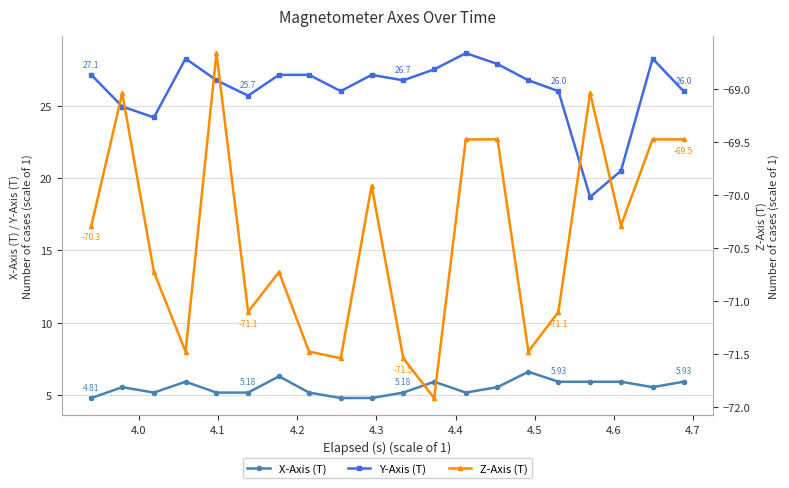

True or false: Z-Axis (T) and X-Axis (T) cross at least once.

False